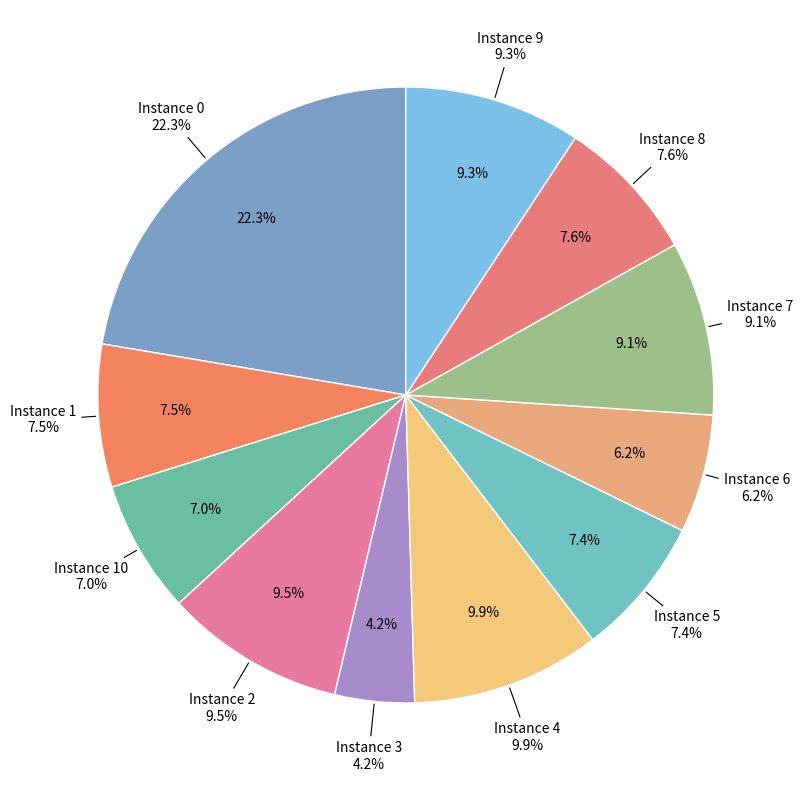

Does any single category account for the majority?

No